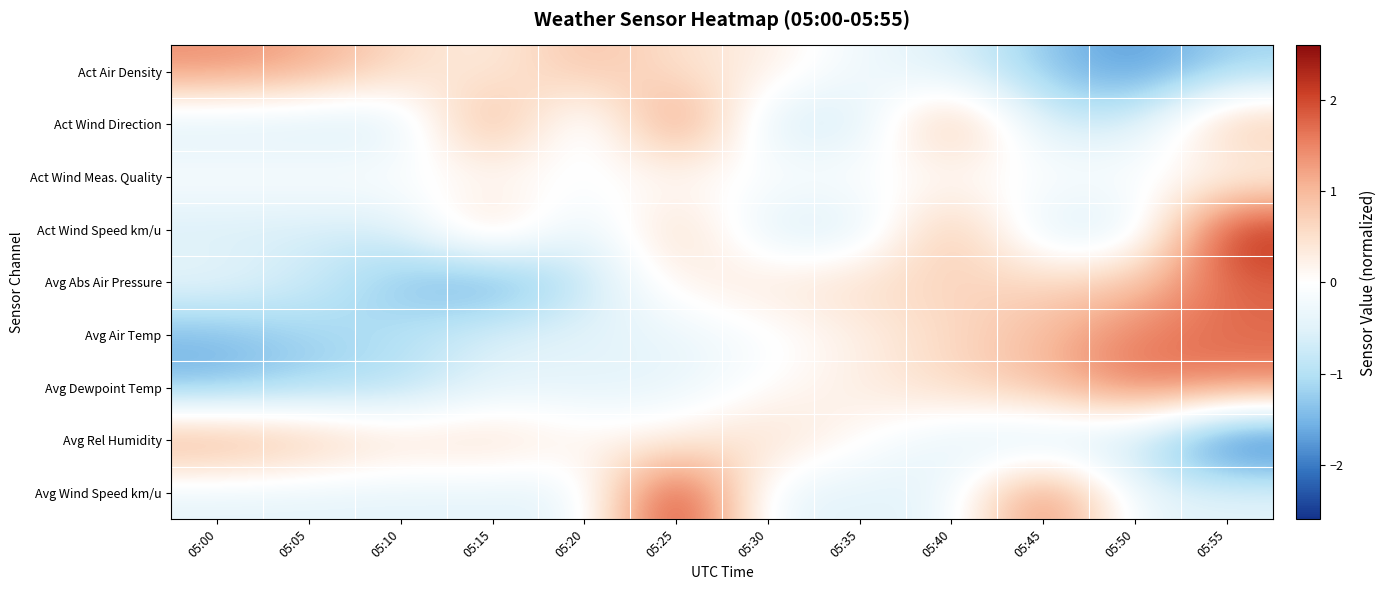

Reading left to right, what are all the values shown in this chart?

Act Air Density: 05:00=1.4	05:05=1.2	05:10=0.6	05:15=0.3	05:20=1.0	05:25=0.5	05:30=0.3	05:35=-0.3	05:40=-0.6	05:45=-1.3	05:50=-1.9	05:55=-1.2
Act Wind Direction: 05:00=-0.7	05:05=-0.7	05:10=-0.7	05:15=1.5	05:20=-0.7	05:25=1.8	05:30=-0.7	05:35=-0.7	05:40=1.3	05:45=-0.7	05:50=-0.7	05:55=1.0
Act Wind Meas. Quality: 05:00=0.0	05:05=0.0	05:10=0.0	05:15=0.0	05:20=0.0	05:25=0.0	05:30=0.0	05:35=0.0	05:40=0.0	05:45=0.0	05:50=0.0	05:55=0.0
Act Wind Speed km/u: 05:00=-0.7	05:05=-0.7	05:10=-0.7	05:15=0.9	05:20=-0.7	05:25=0.9	05:30=-0.7	05:35=-0.7	05:40=1.1	05:45=-0.7	05:50=-0.7	05:55=2.4
Avg Abs Air Pressure: 05:00=-0.3	05:05=-0.7	05:10=-1.4	05:15=-1.8	05:20=-0.9	05:25=0.3	05:30=0.4	05:35=0.6	05:40=0.7	05:45=0.7	05:50=0.8	05:55=1.8
Avg Air Temp: 05:00=-1.5	05:05=-1.2	05:10=-1.0	05:15=-0.5	05:20=-0.4	05:25=-0.4	05:30=-0.1	05:35=0.2	05:40=0.6	05:45=1.0	05:50=1.6	05:55=1.7
Avg Dewpoint Temp: 05:00=-1.5	05:05=-1.2	05:10=-1.1	05:15=-0.5	05:20=-0.5	05:25=-0.4	05:30=0.0	05:35=0.3	05:40=0.6	05:45=1.0	05:50=1.7	05:55=1.5
Avg Rel Humidity: 05:00=1.4	05:05=1.0	05:10=0.5	05:15=0.6	05:20=0.2	05:25=0.2	05:30=0.6	05:35=0.0	05:40=-0.5	05:45=-0.9	05:50=-0.8	05:55=-2.5
Avg Wind Speed km/u: 05:00=-0.4	05:05=-0.4	05:10=-0.4	05:15=-0.4	05:20=-0.4	05:25=2.6	05:30=-0.4	05:35=-0.4	05:40=-0.4	05:45=1.8	05:50=-0.4	05:55=-0.4